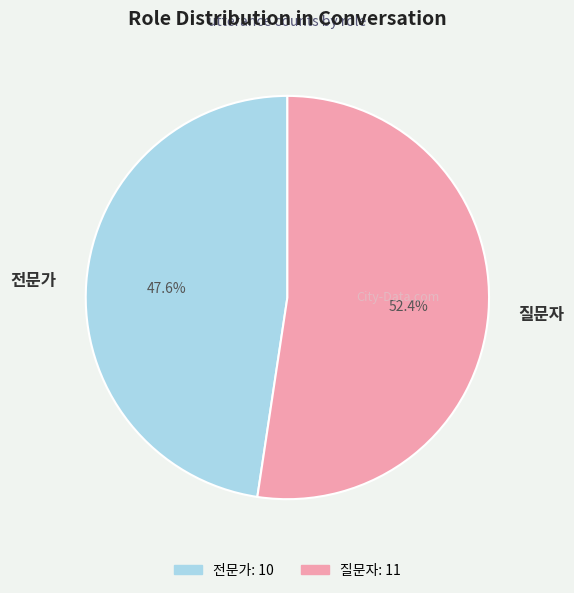

Between 질문자 and 전문가, which is larger?

질문자